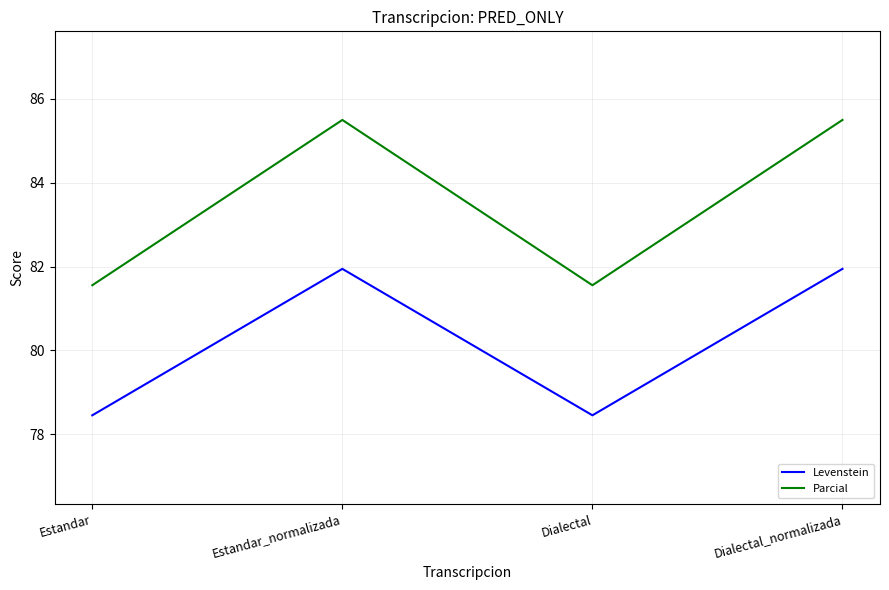

What value does the Levenstein series have at Dialectal_normalizada?

81.9